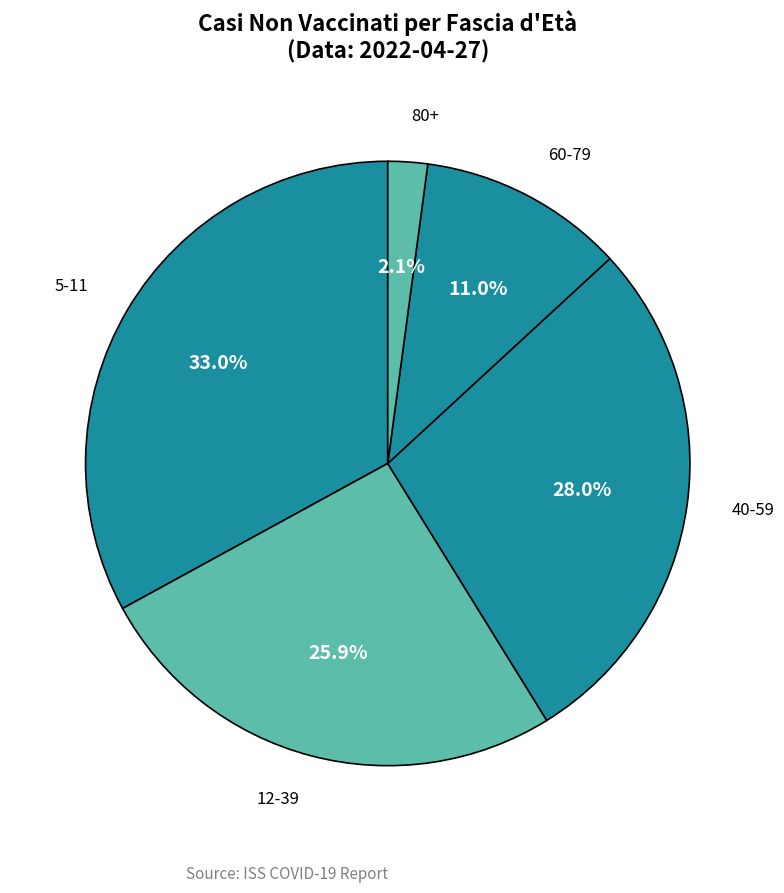

Does 12-39 account for over 50% of the chart?

No